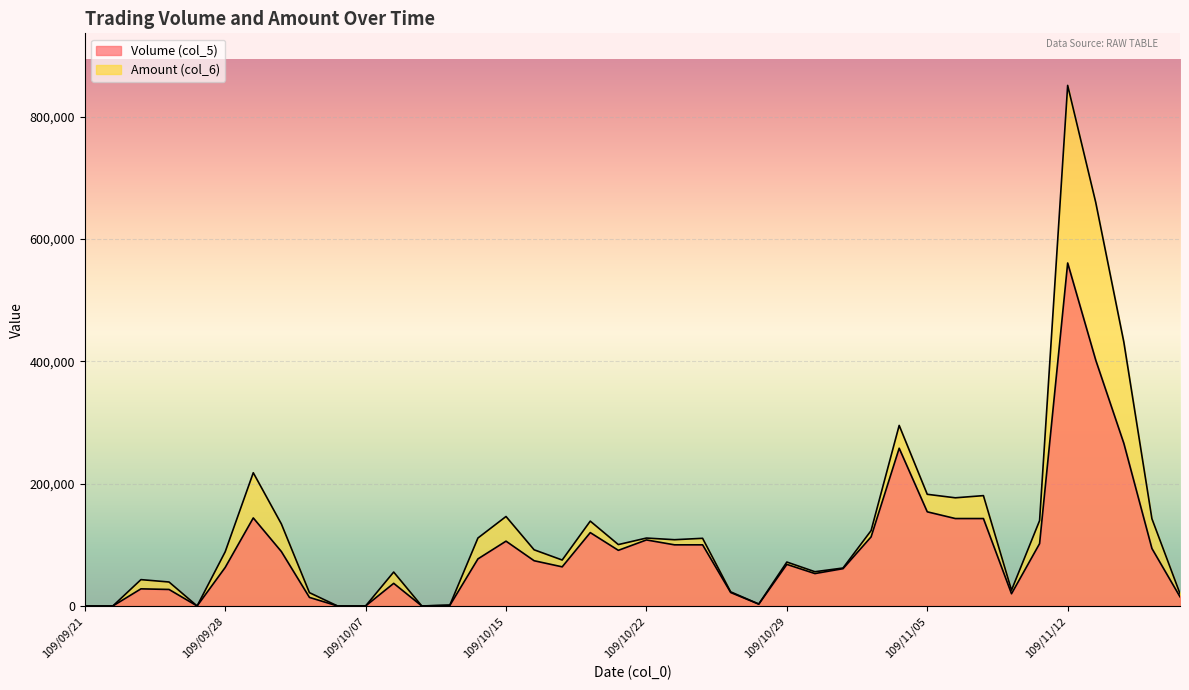

At which label is Volume (col_5) closest to 280500?

109/11/16